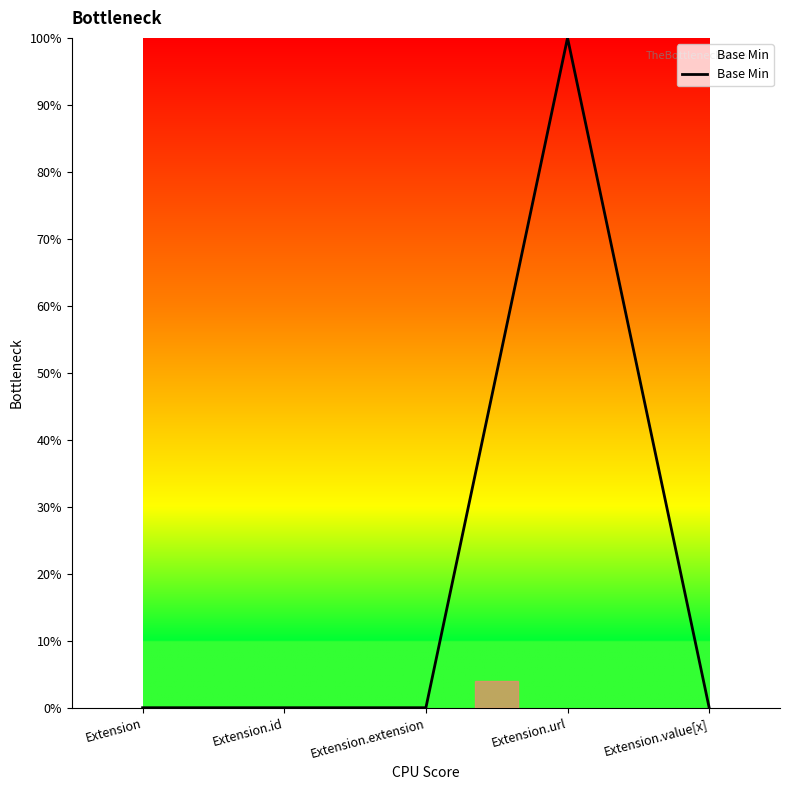

Is it true that the value at Extension.value[x] is -1?

False